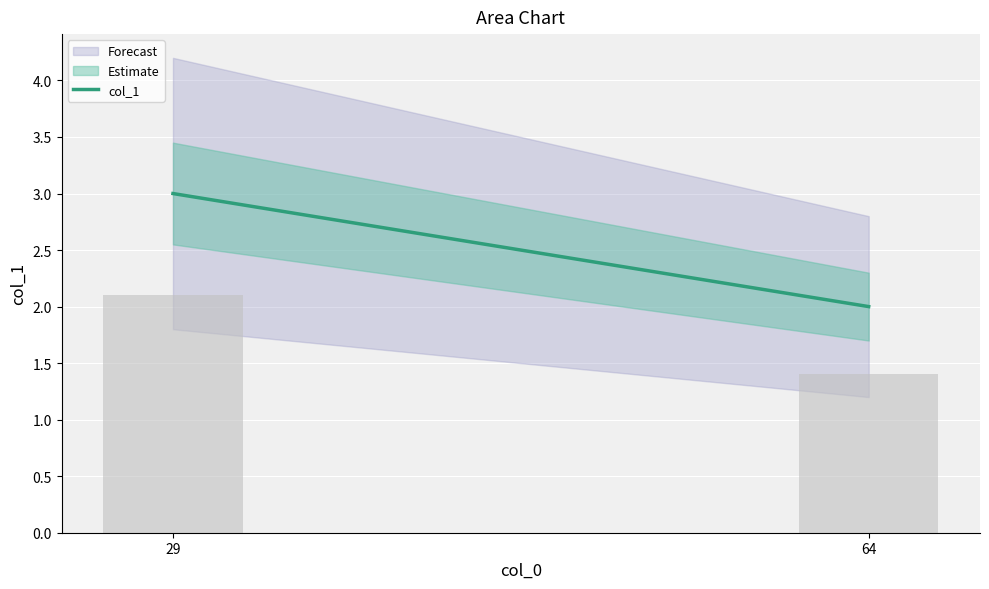

List the labels in order of value, largest first.

29, 64